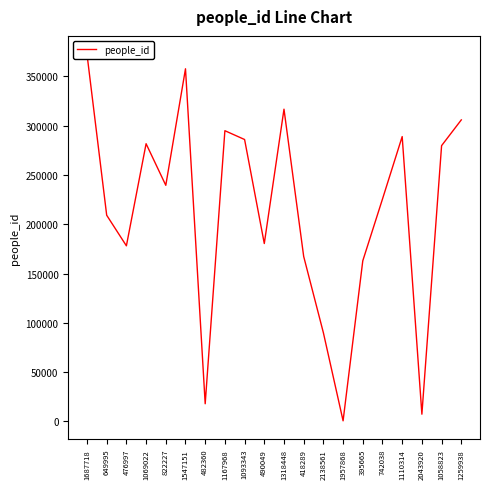

The chart shows a value of 156882 at 1259938. True or false?

False